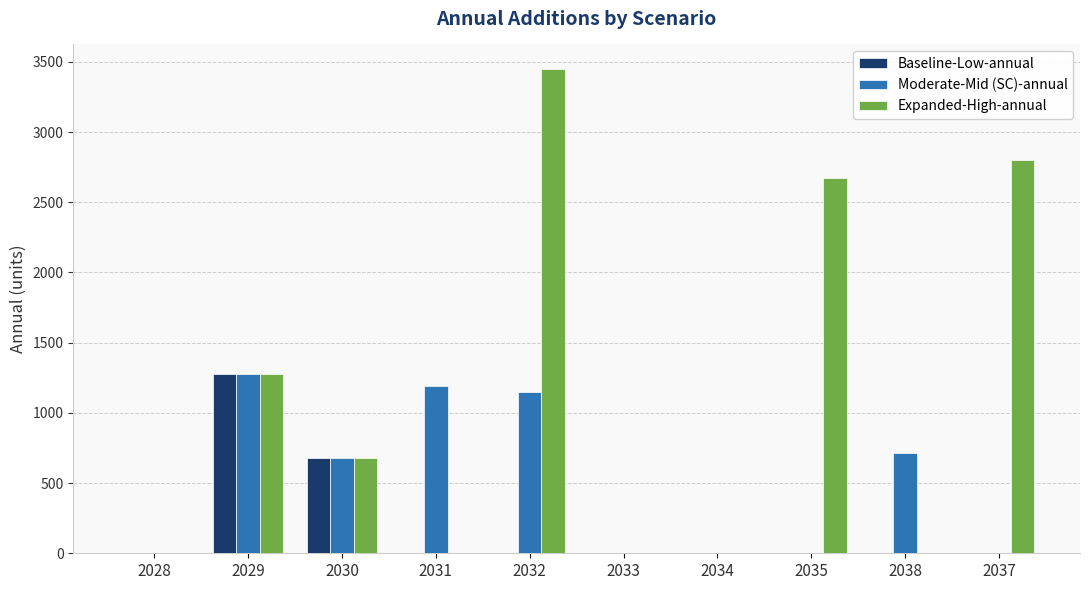

What is the total value across all series at 2038?

713